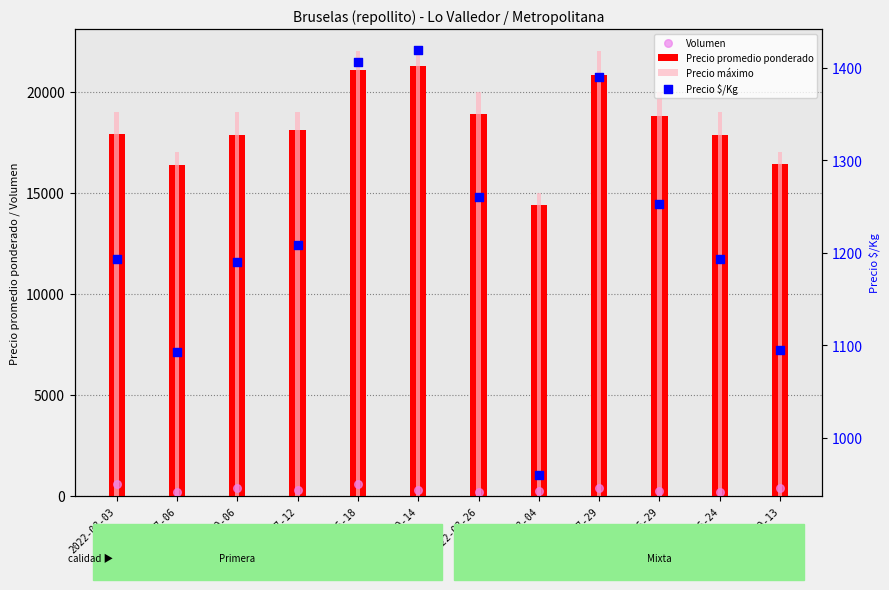

What are all the series names shown in the legend?

Precio promedio ponderado, Precio máximo, Volumen, Precio $/Kg